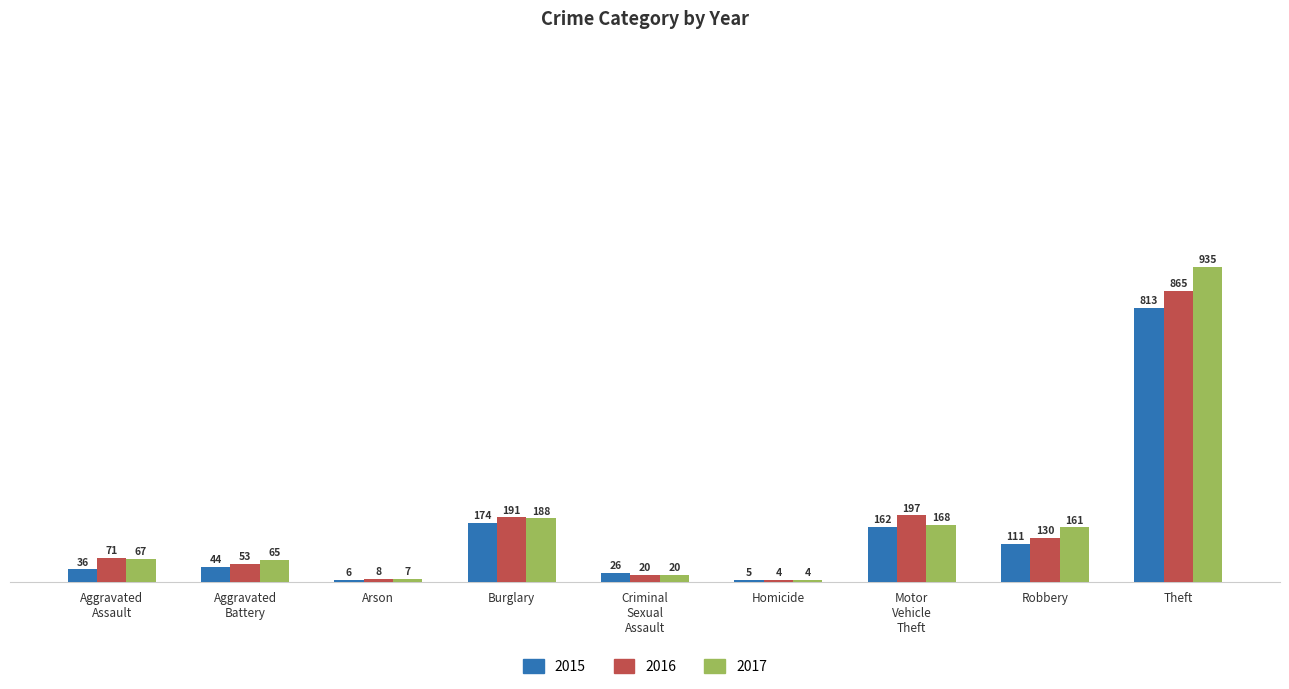

What is the sum of all 2015 values?

1377